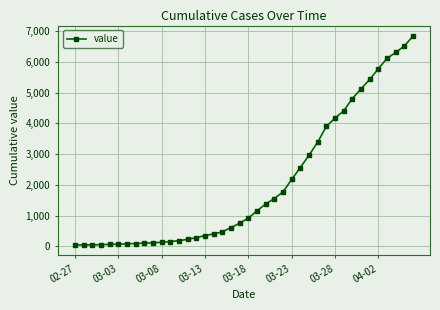

What is the maximum value shown in the chart?

6844